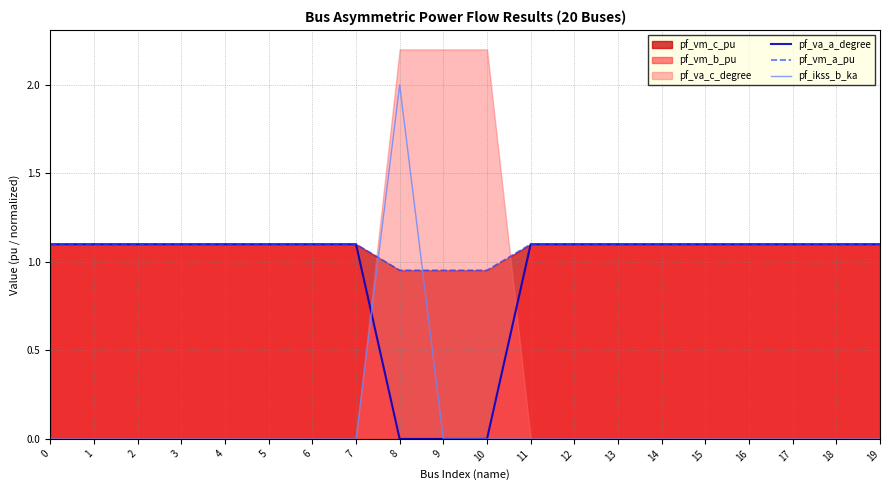

Which category has the highest value in the pf_va_a_degree series?

4